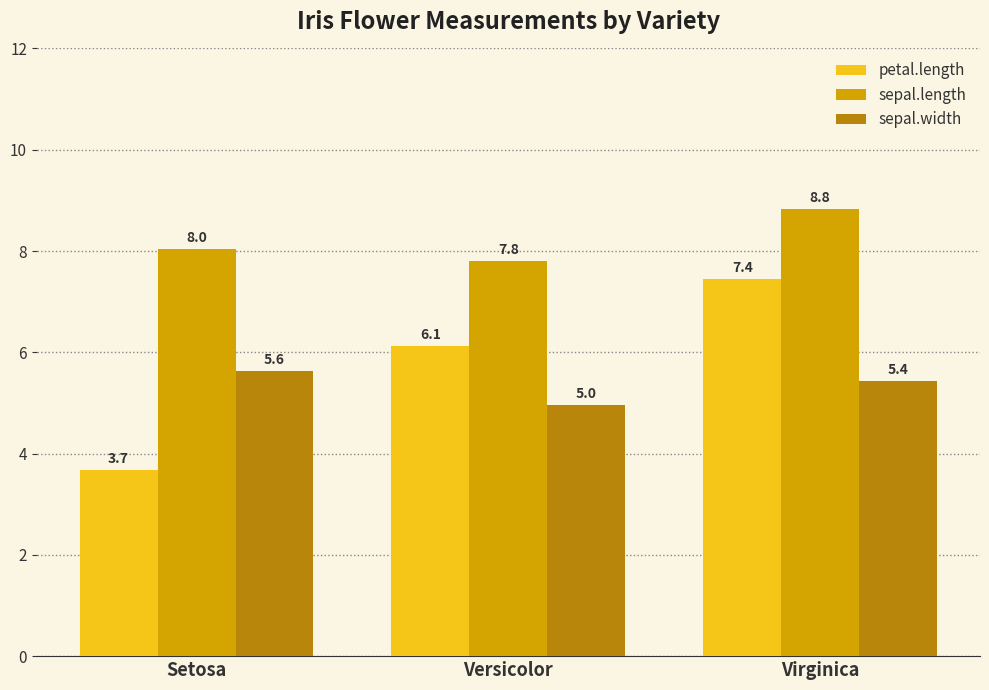

At which category is the sum across all series the highest?

Virginica